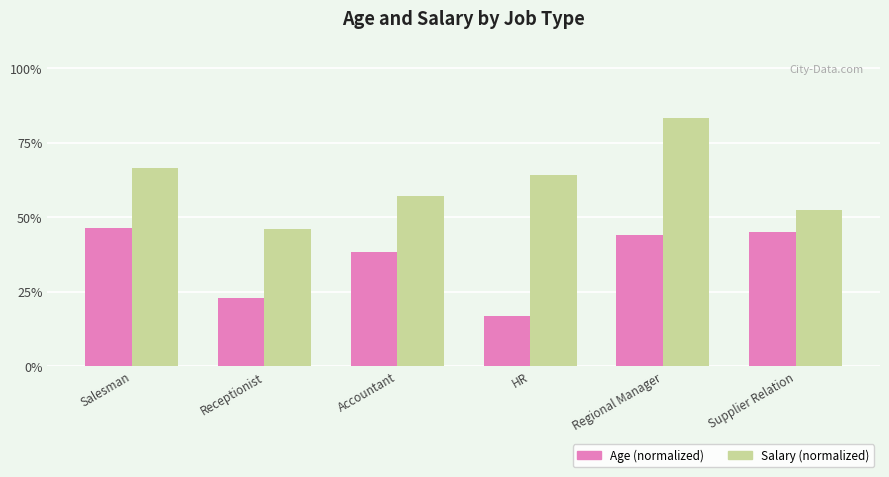

What is the label of the 4th bar from the right?

Accountant